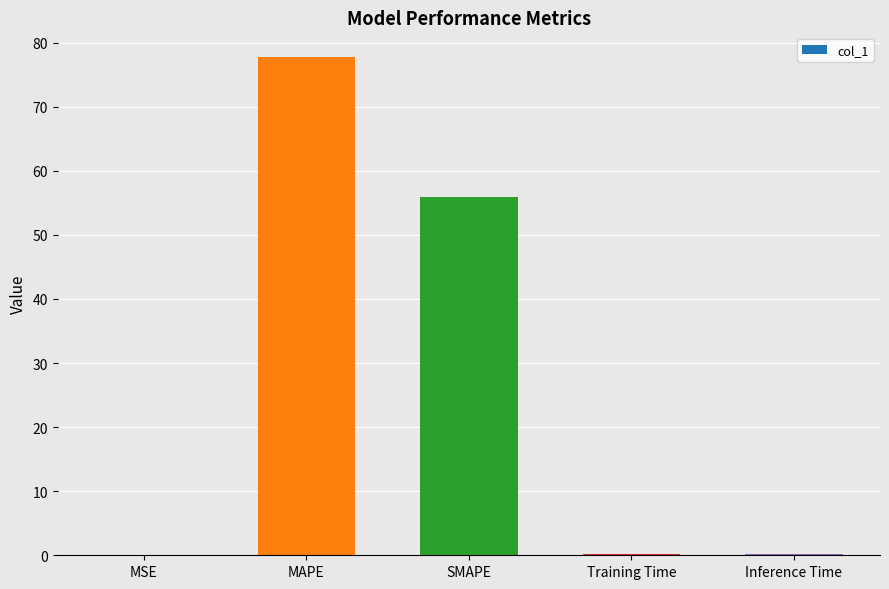

The chart shows a value of 31.9 at MAPE. True or false?

False